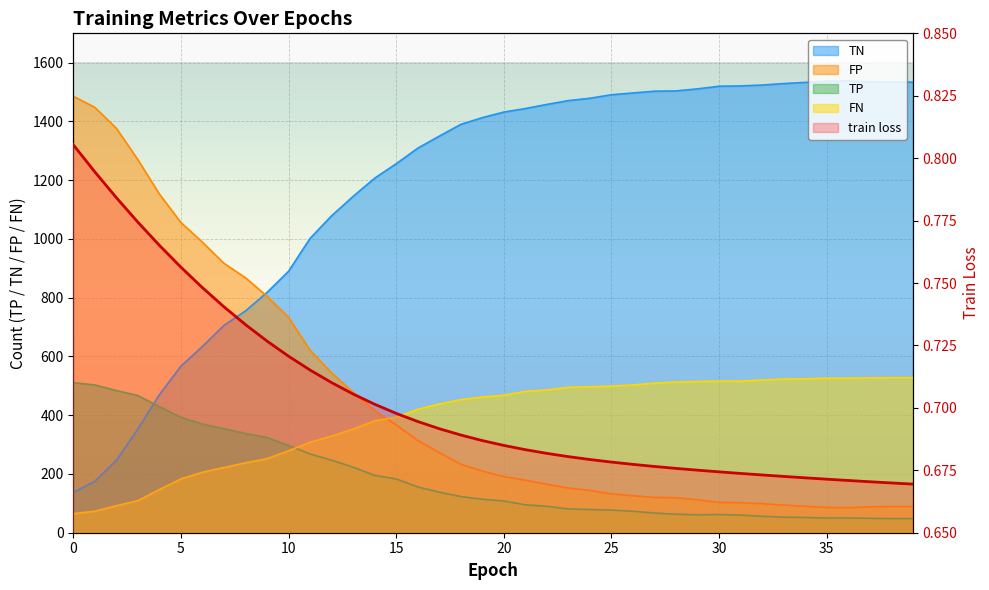

What is the value of the train loss point at the 4th from the left?

0.8